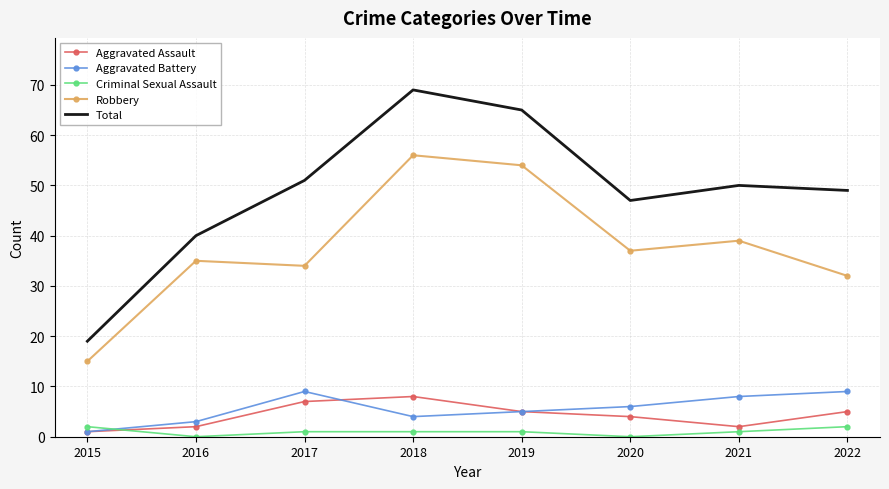

True or false: Robbery and Aggravated Assault intersect in this chart.

False